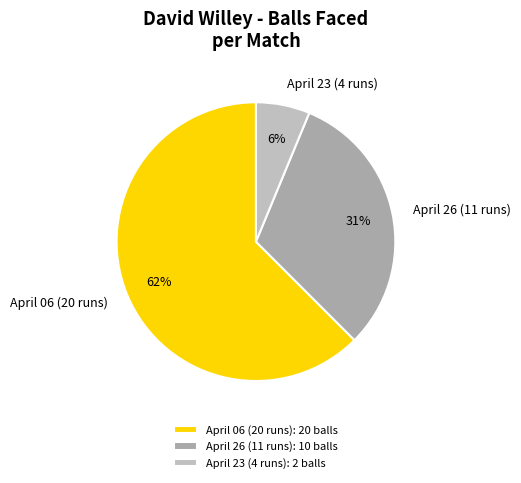

Does April 26 (11 runs) account for over 50% of the chart?

No